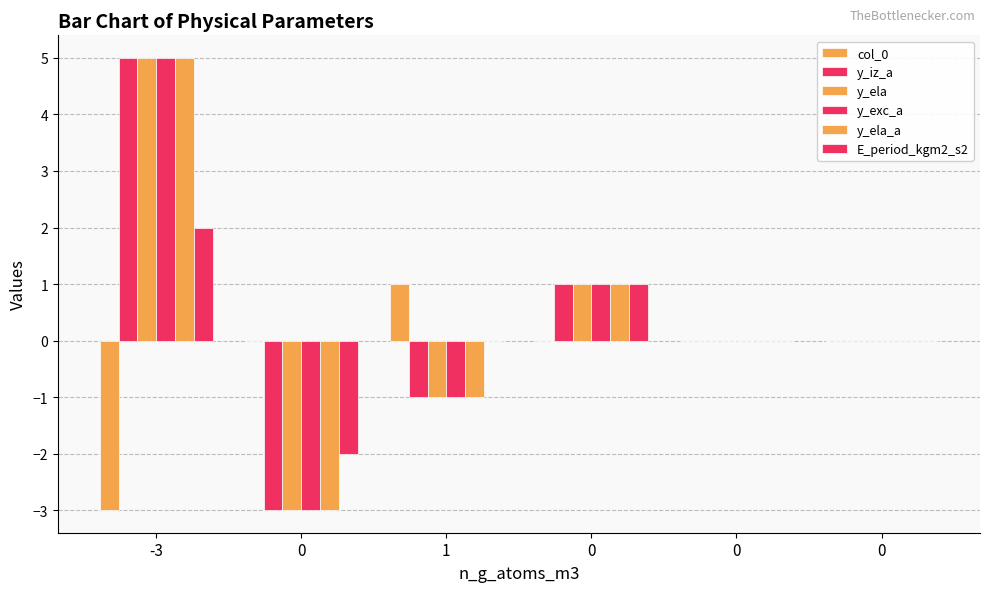

Reading left to right, transcribe all the data shown in this chart.

col_0: -3	0	1	0	0	0
y_iz_a: 5	-3	-1	1	0	0
y_ela: 5	-3	-1	1	0	0
y_exc_a: 5	-3	-1	1	0	0
y_ela_a: 5	-3	-1	1	0	0
E_period_kgm2_s2: 2	-2	0	1	0	0